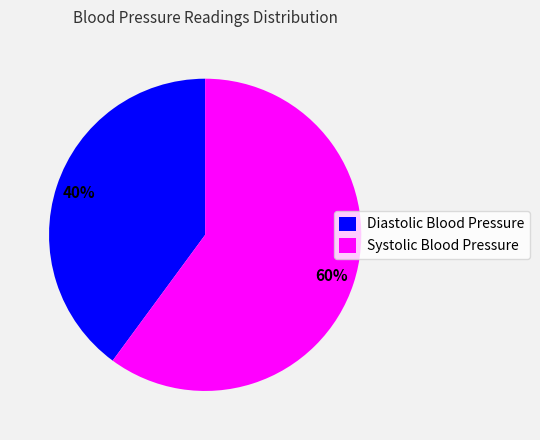

What is the ratio of the value at Systolic Blood Pressure to the value at Diastolic Blood Pressure?

1.5